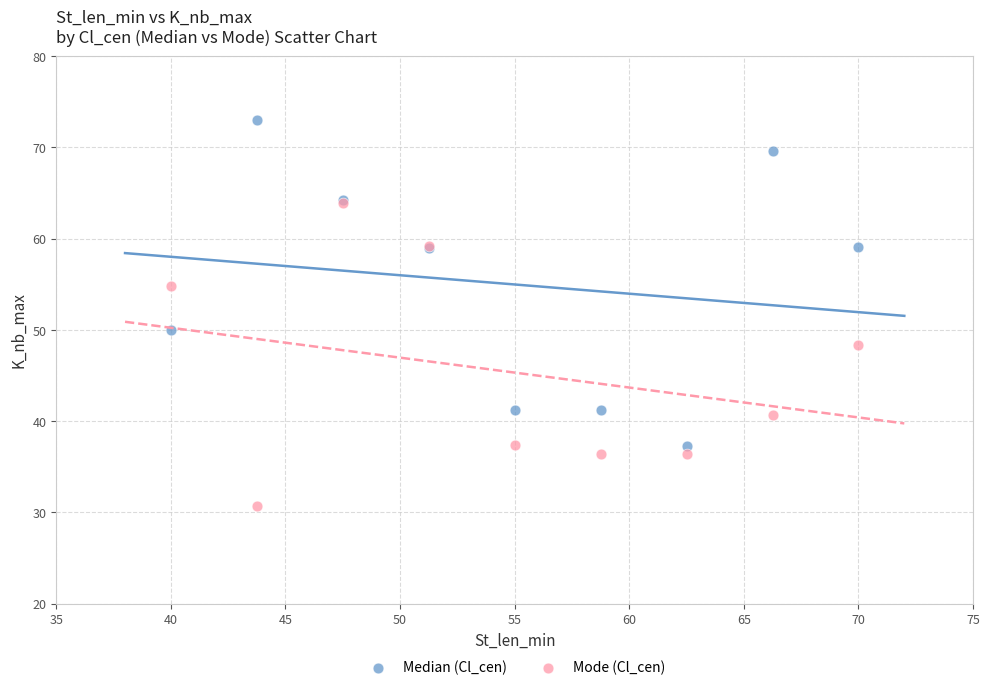

What are all the series names shown in the legend?

Median (Cl_cen), Mode (Cl_cen)